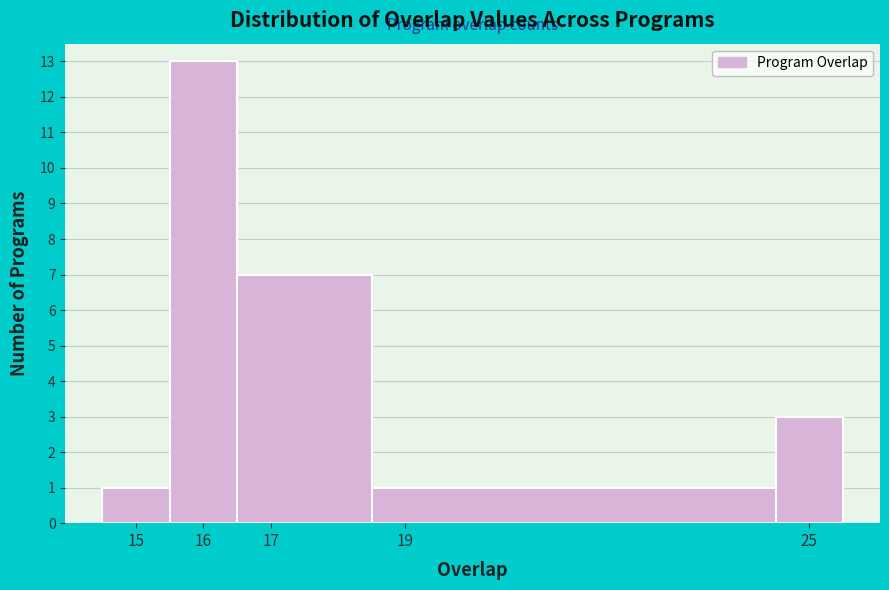

Reading left to right, list every bar in this chart as the range it spans on the x-axis followed by its height. The values are not printed on the chart, so give them approximately, as read against the axis.

14.5 to 15.5: 1
15.5 to 16.5: 13
16.5 to 18.5: 7
18.5 to 24.5: 1
24.5 to 25.5: 3